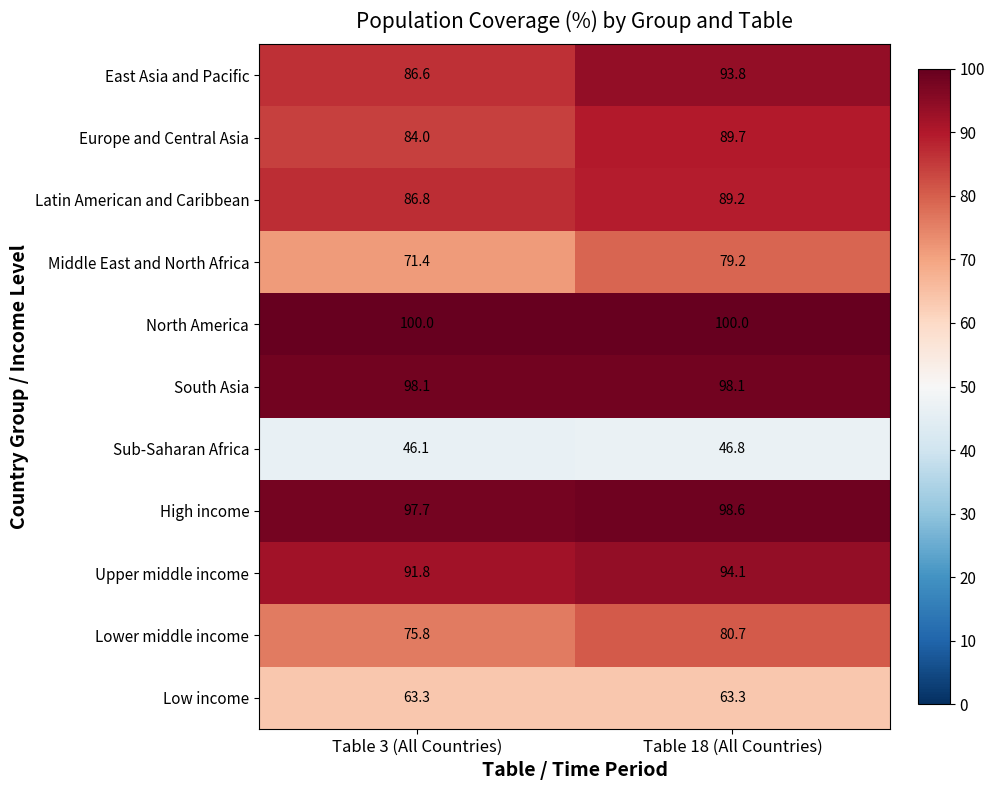

Is it true that North America equals 100.0 at Table 3 (All Countries)?

True